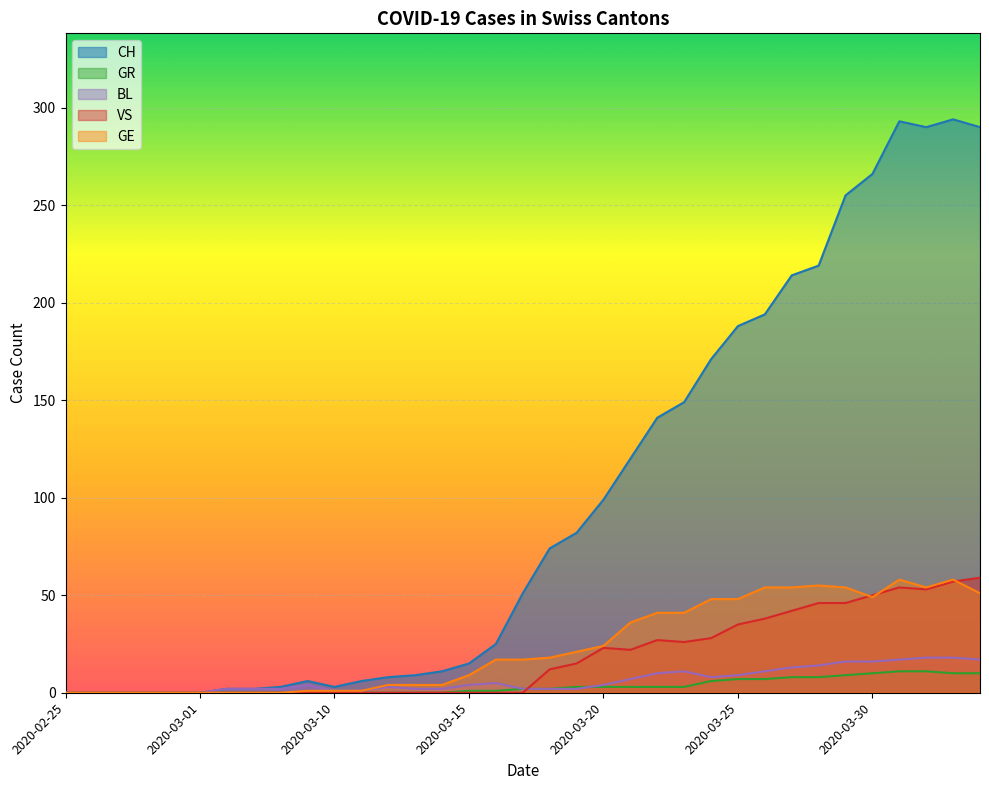

List the series in order of their peak value, highest first.

CH, VS, GE, BL, GR